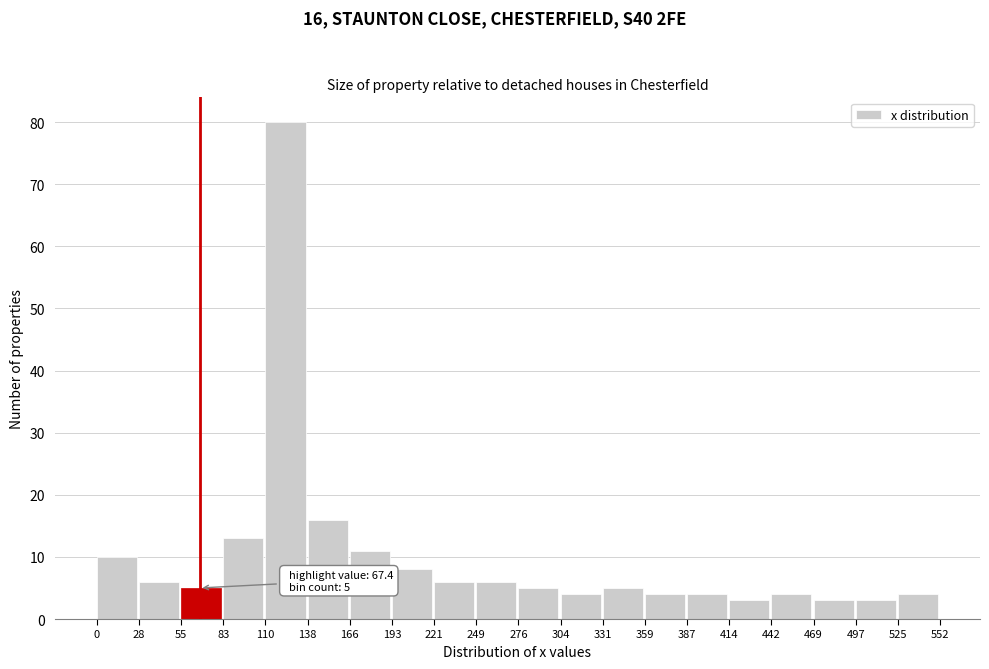

Which range on the x-axis has the tallest bar?

110 to 138